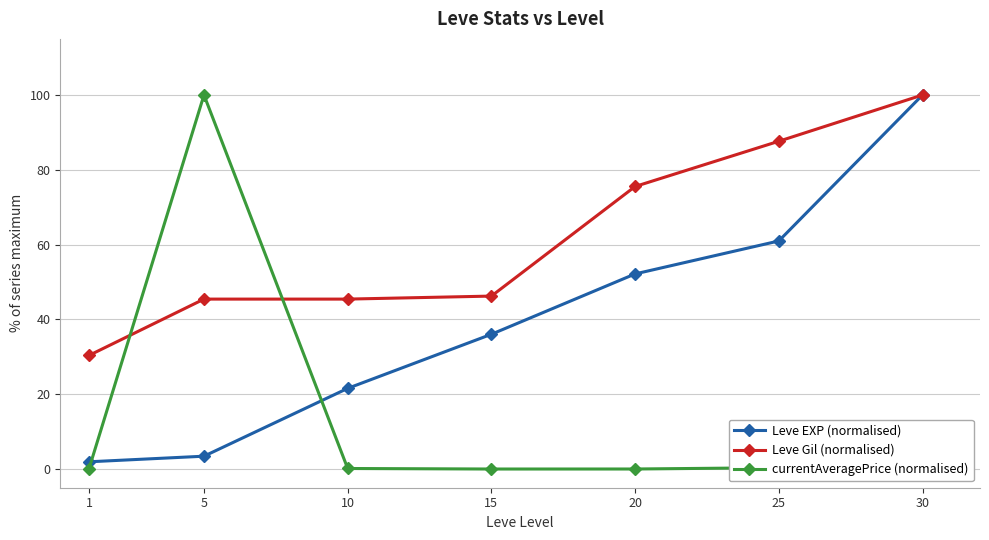

What is the maximum value for Leve Gil (normalised)?

100.0